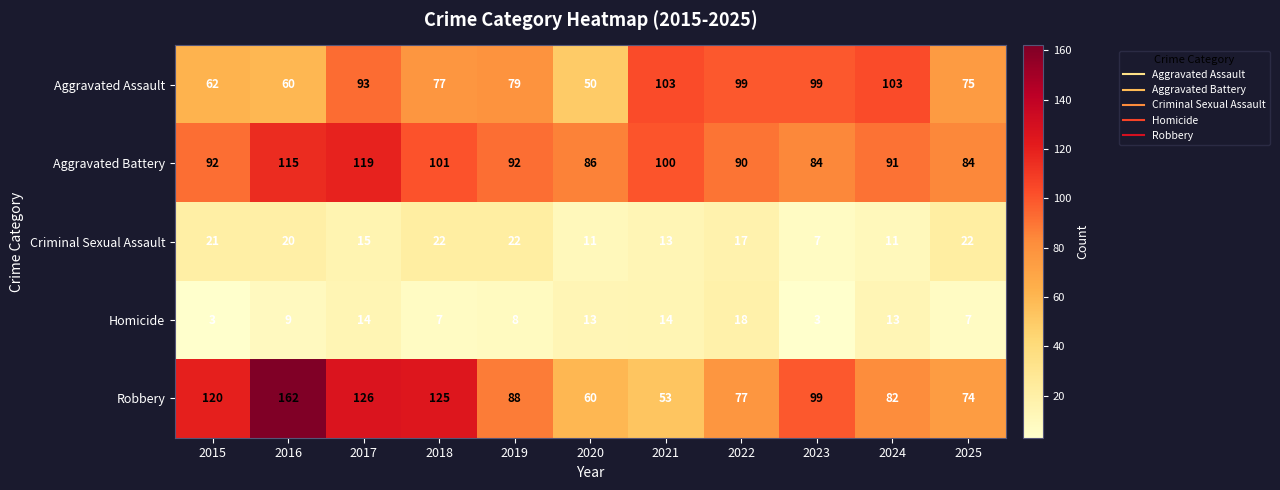

Read the Criminal Sexual Assault value at 2021.

13